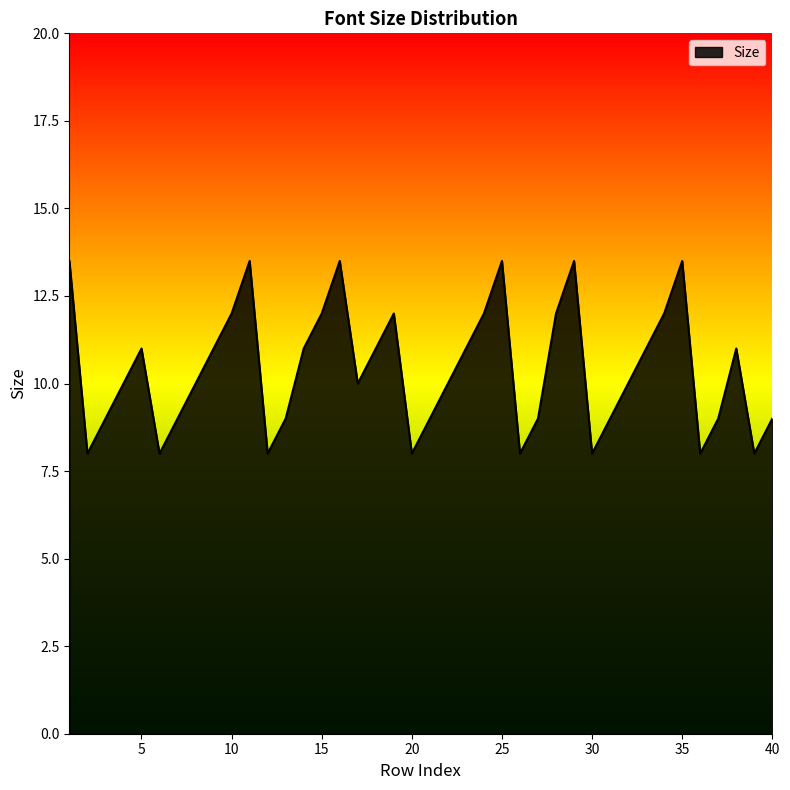

What is the maximum value shown in the chart?

13.5